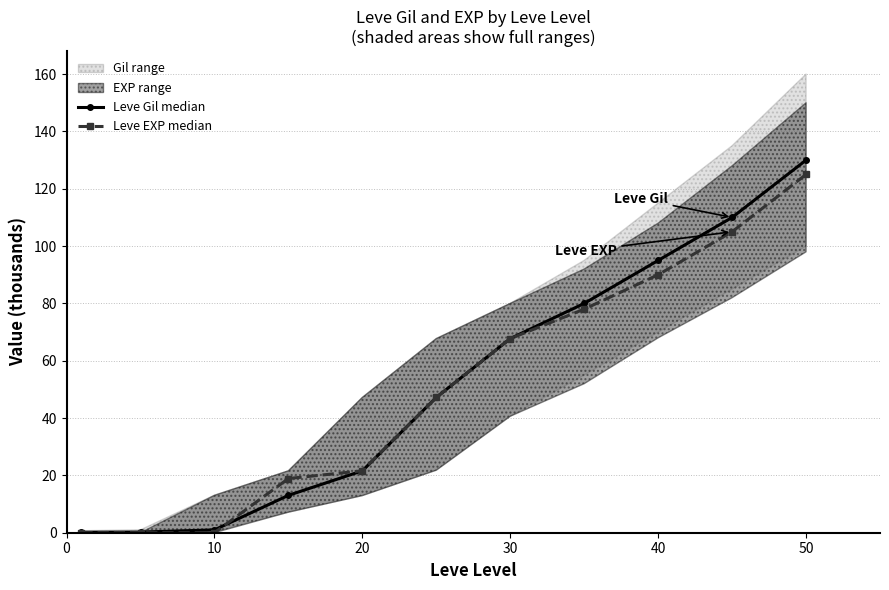

Read the Leve Gil median value at 10.

1.0